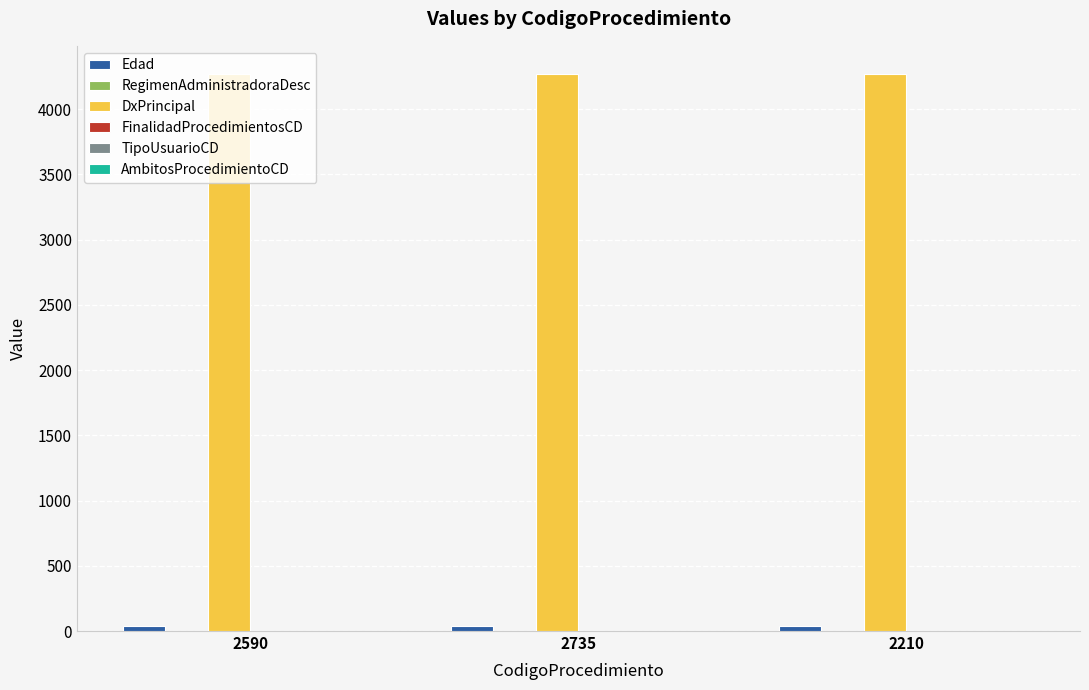

What is the greatest value displayed?

4272